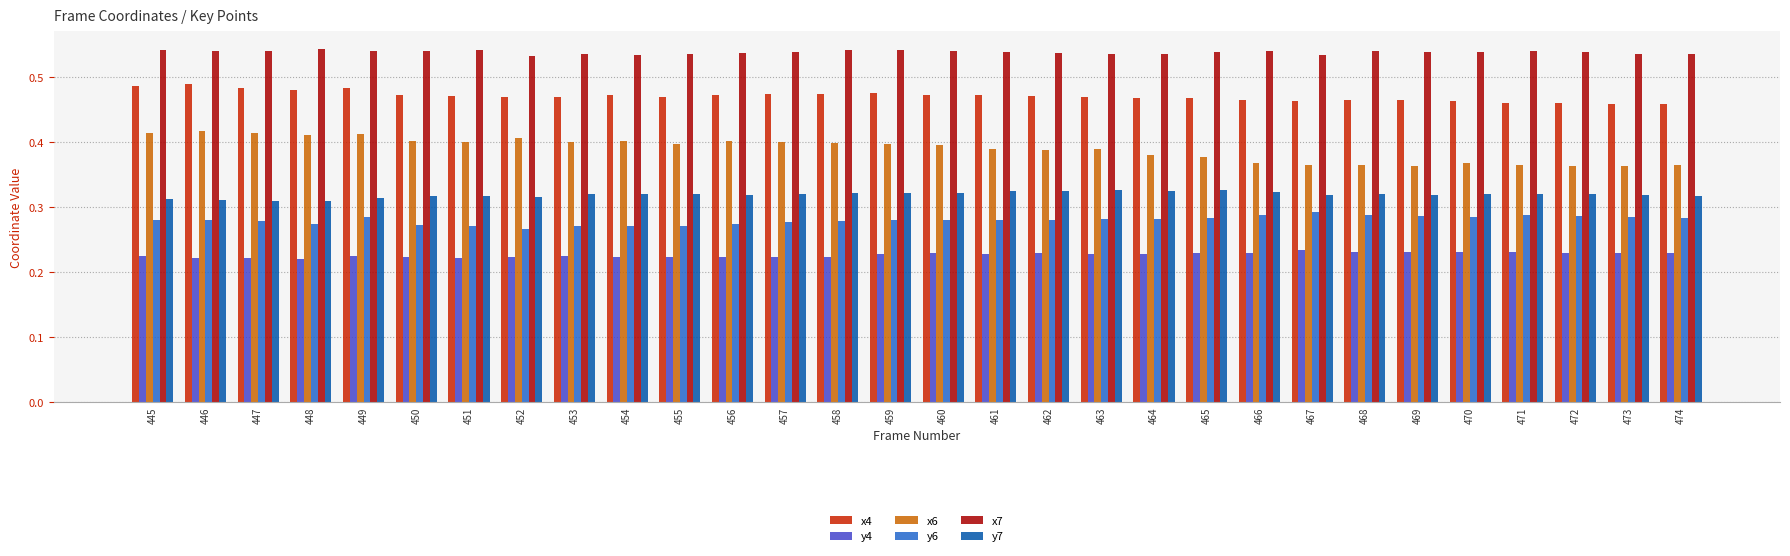

At 468, list the series in order from smallest to largest.

y4, y6, y7, x6, x4, x7